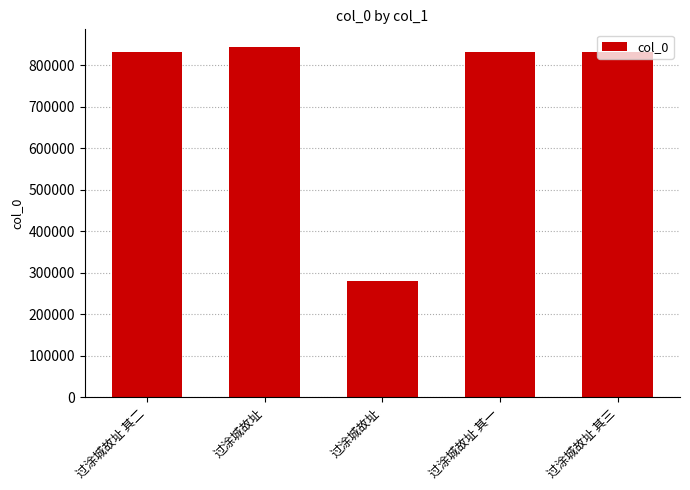

Where is the data nearest to the value 562817?

过涂城故址 其一